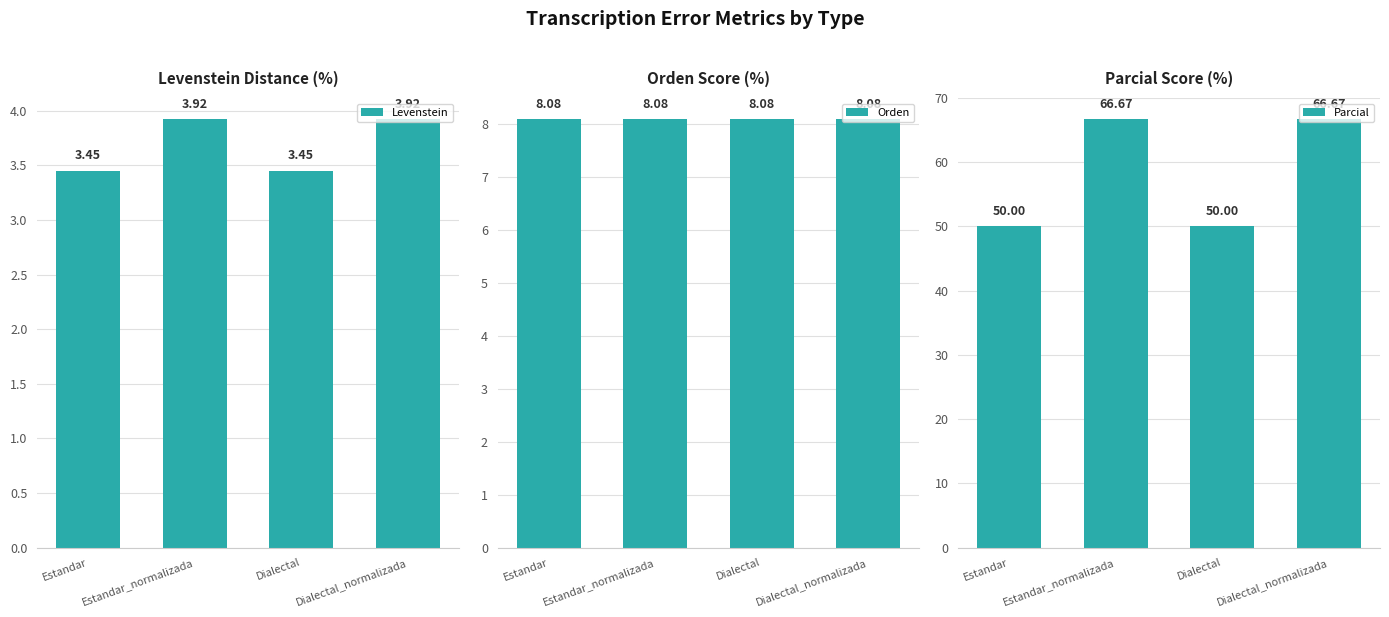

What is the sum of all Orden values?

32.3